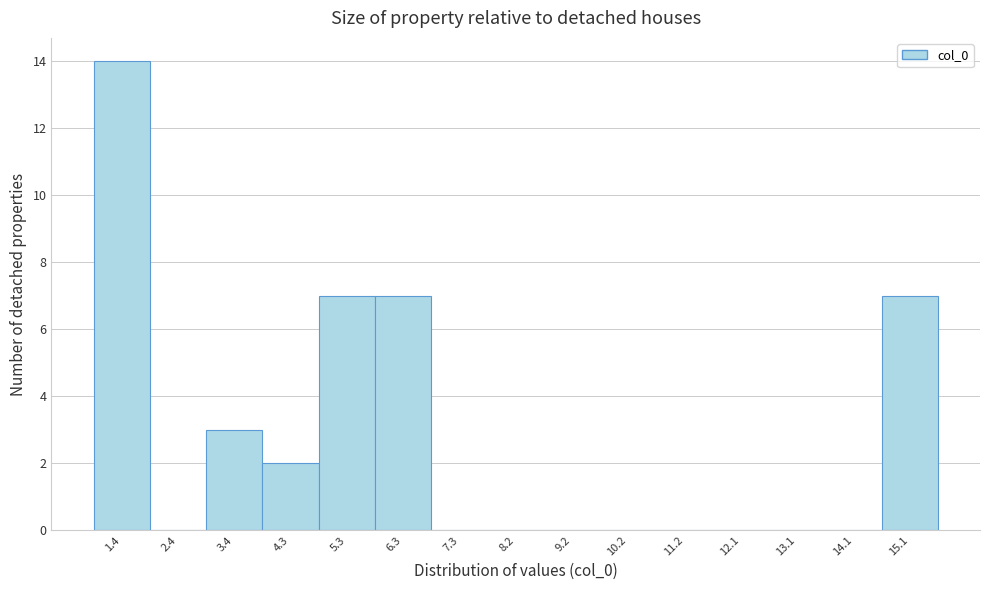

Reading right to left, what are all the values shown in this chart?

15.1=7	14.1=0	13.1=0	12.1=0	11.2=0	10.2=0	9.2=0	8.2=0	7.3=0	6.3=7	5.3=7	4.3=2	3.4=3	2.4=0	1.4=14